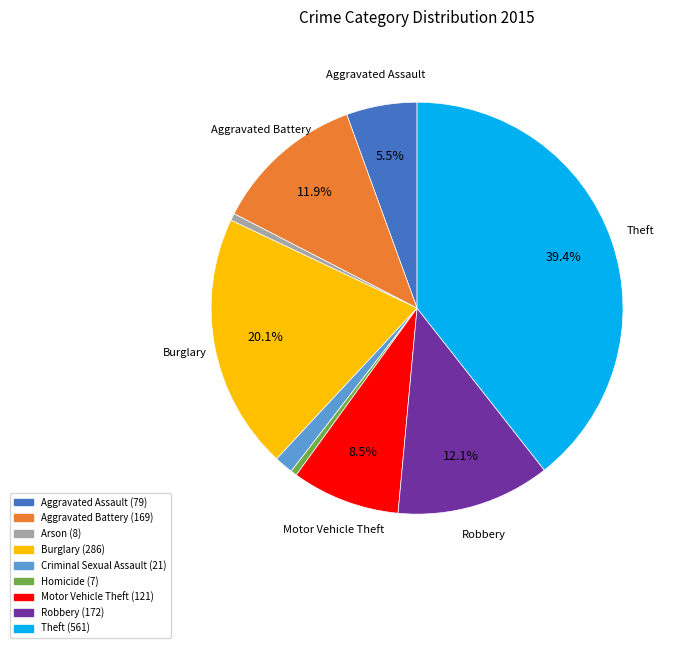

What percentage is the Criminal Sexual Assault slice, to the nearest percent?

1%